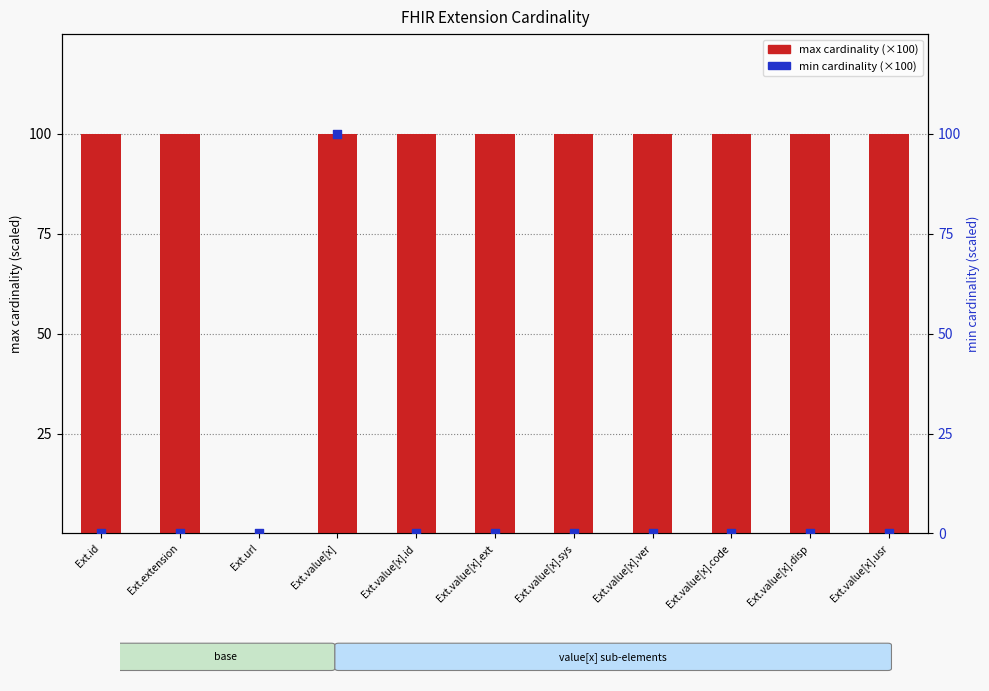

Which series contains the lowest Y value?

max cardinality (×100)